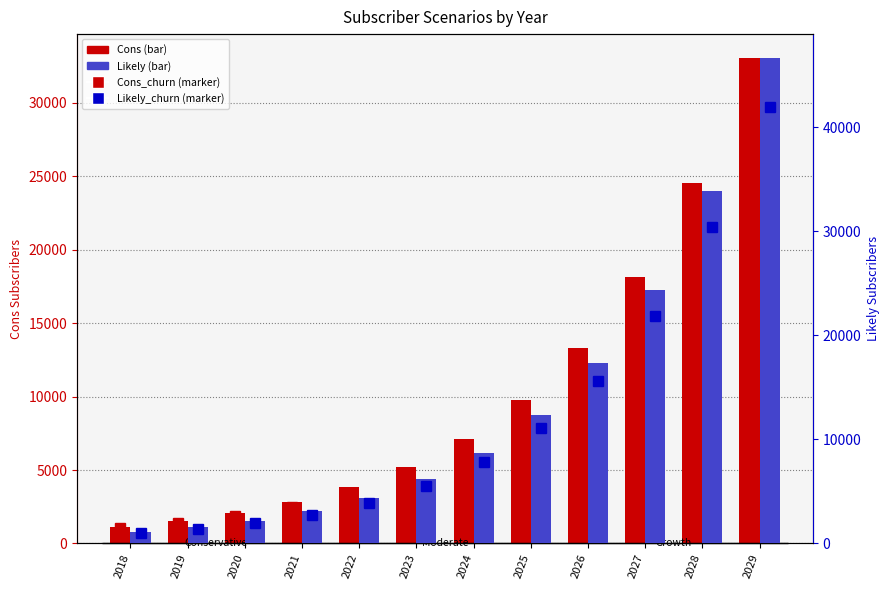

What is the value of the Likely bar at the 4th from the left?

3084